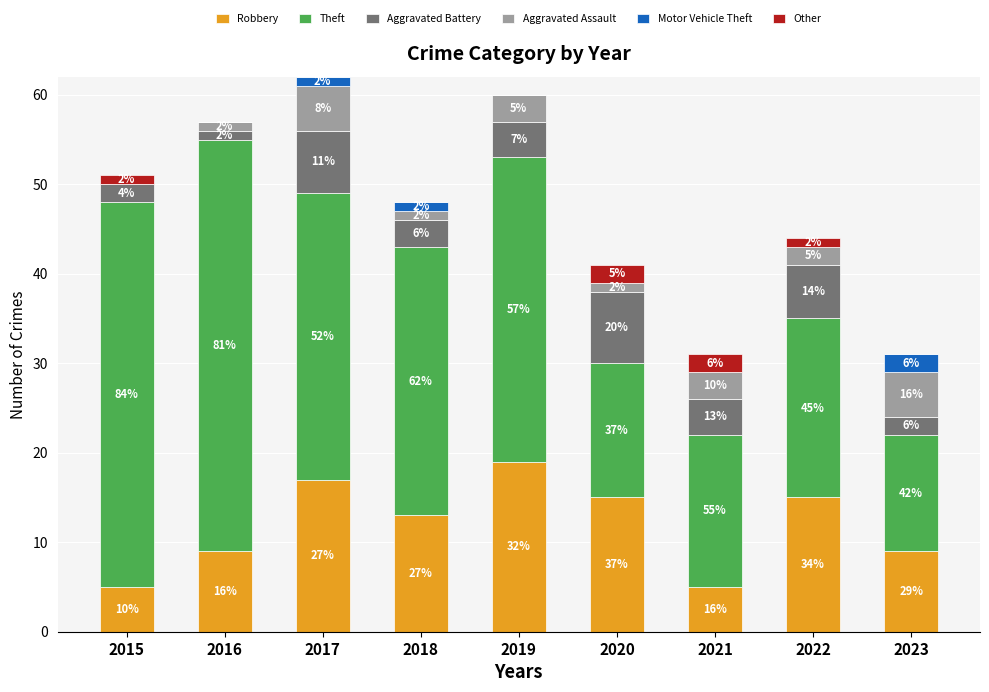

Reading right to left, what are the values for Robbery?

2023=9	2022=15	2021=5	2020=15	2019=19	2018=13	2017=17	2016=9	2015=5